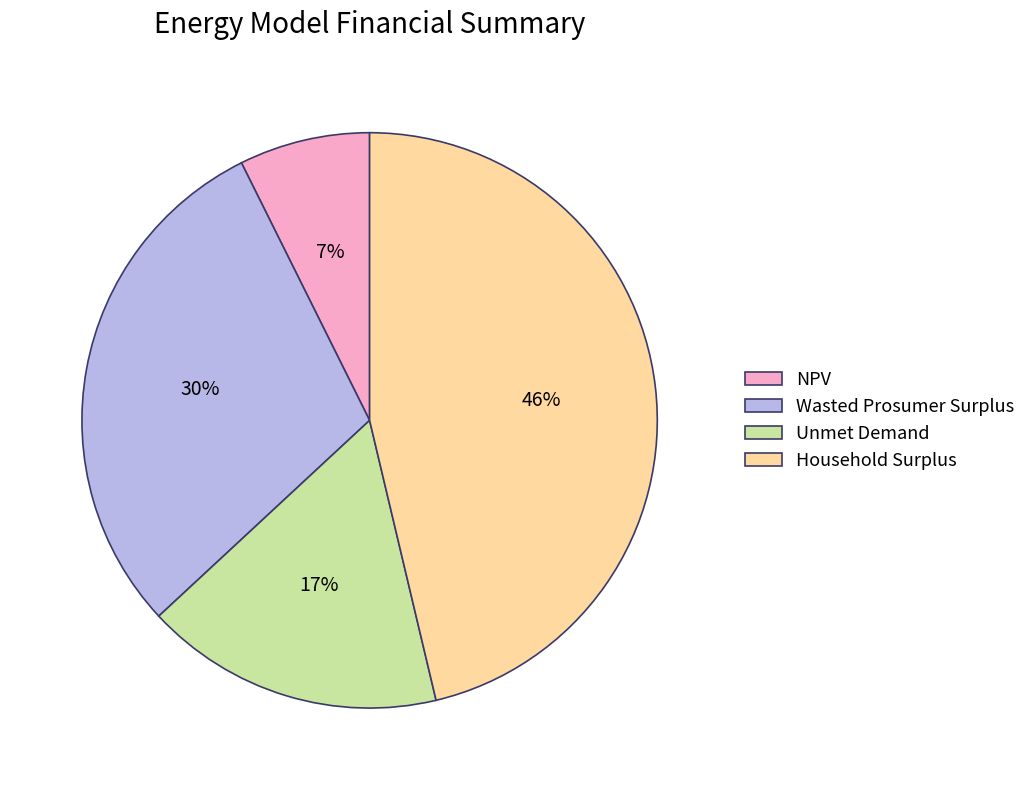

To the nearest percent, what is the difference between the largest and smallest slice percentages?

39%